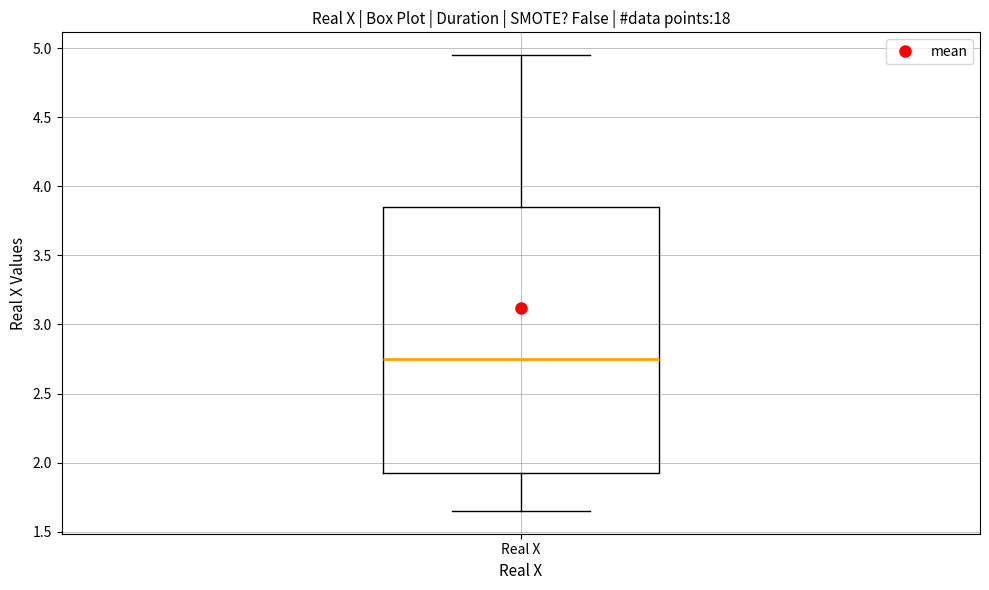

Transcribe this box plot: give where the median line is, the range the box spans, and where the two whiskers end, as read against the y-axis. The values are not printed on the chart, so give them approximately, as read against the axis.

median 2.75, box 1.95 to 3.85, whiskers 1.65 to 4.95